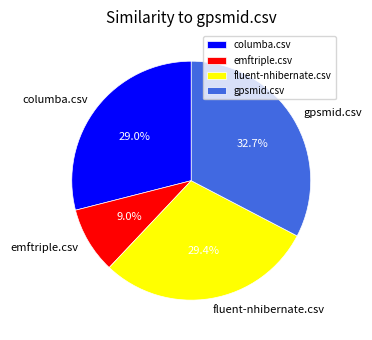

Which has a higher value, fluent-nhibernate.csv or gpsmid.csv?

gpsmid.csv